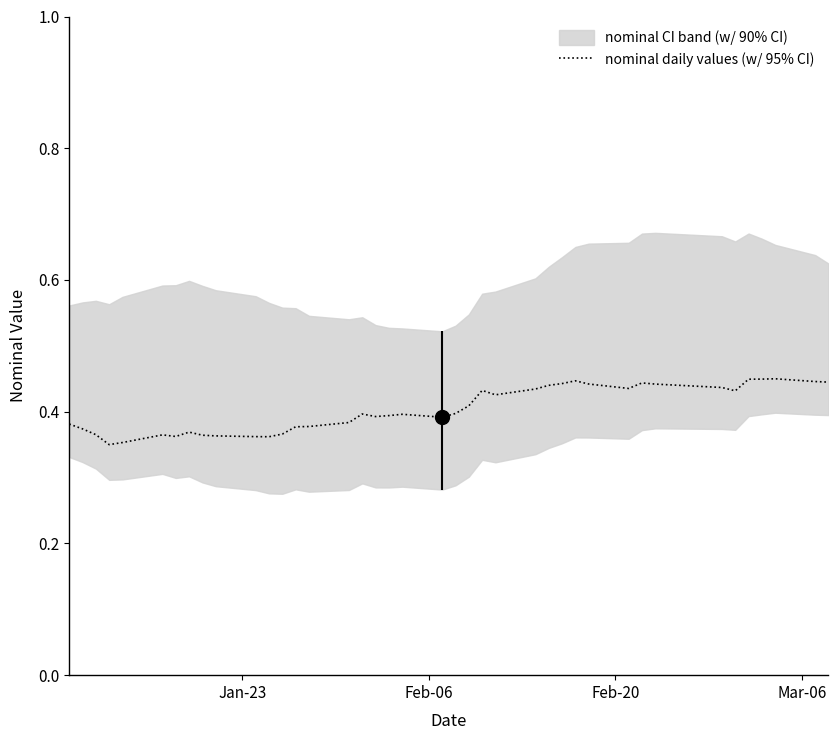

Reading right to left, transcribe all the data shown in this chart.

0.4	0.4	0.4	0.4	0.4	0.4	0.4	0.4	0.4	0.4	0.4	0.4	0.4	0.4	0.4	0.4	0.4	0.4	0.4	0.4	0.4	0.4	0.4	0.4	0.4	0.4	0.4	0.4	0.4	0.4	0.4	0.4	0.4	0.4	0.4	0.4	0.3	0.4	0.4	0.4